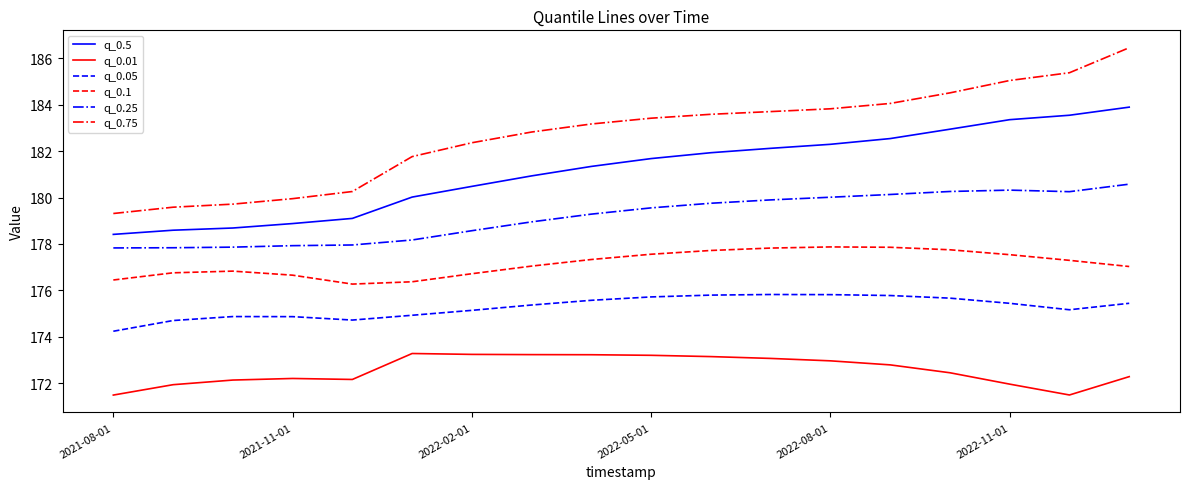

What is the difference between the maximum and minimum values in the q_0.05 series?

1.6